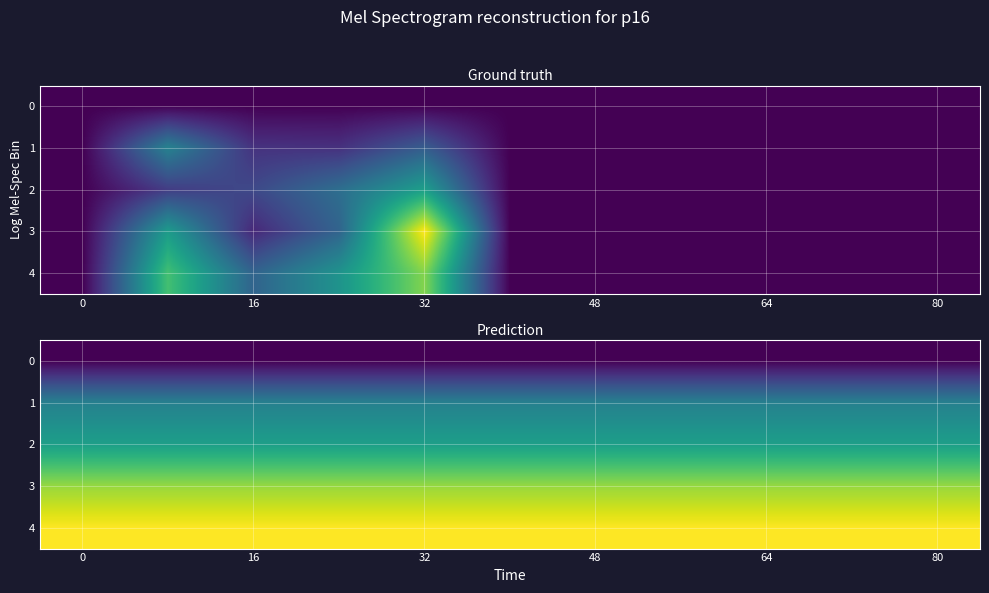

Is it true that row_0 equals 0.0 at 9?

True